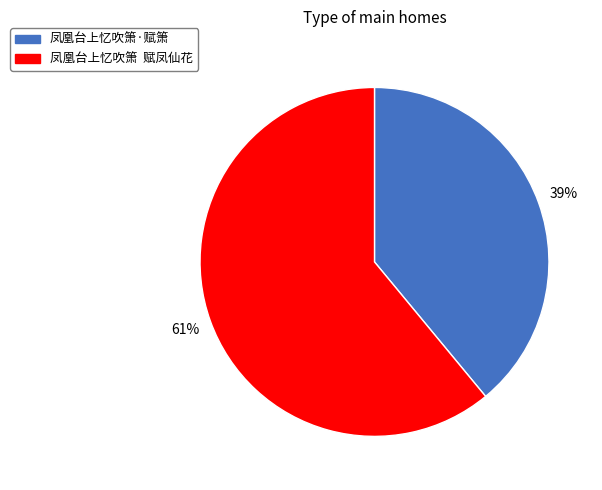

The 凤凰台上忆吹箫·赋箫 slice represents 54% of the pie. True or false?

False